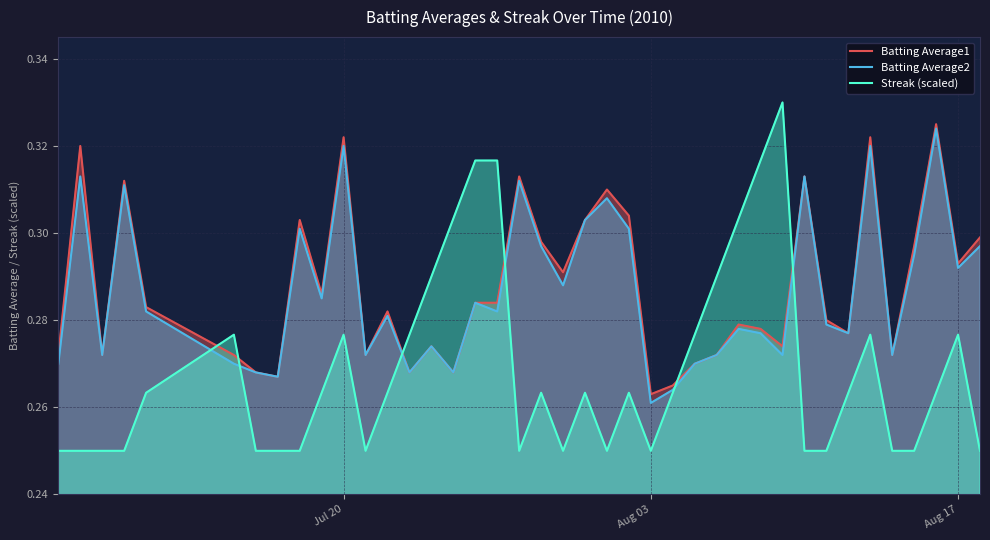

How many intersections are there between Batting Average1 and Streak (scaled)?

6